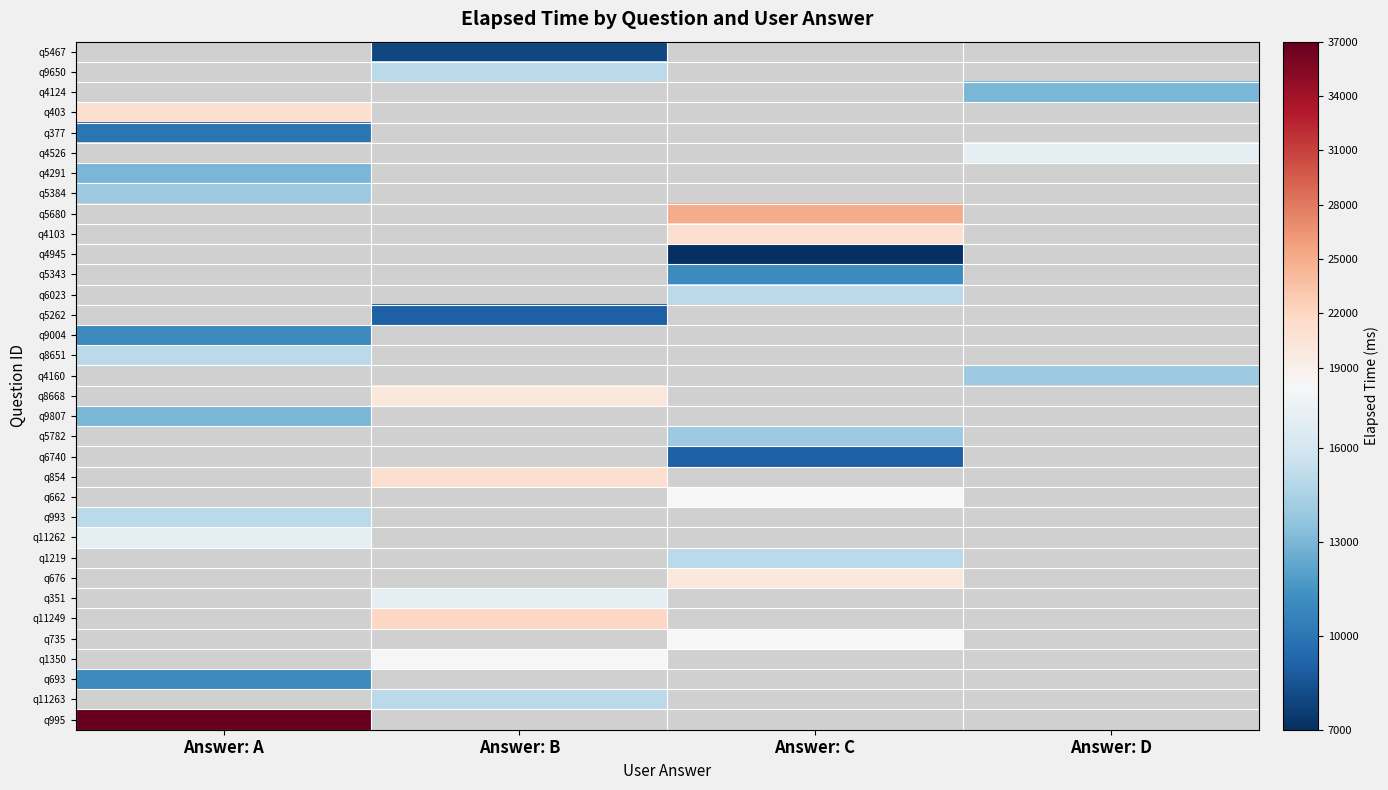

How many data points does each series have?

4